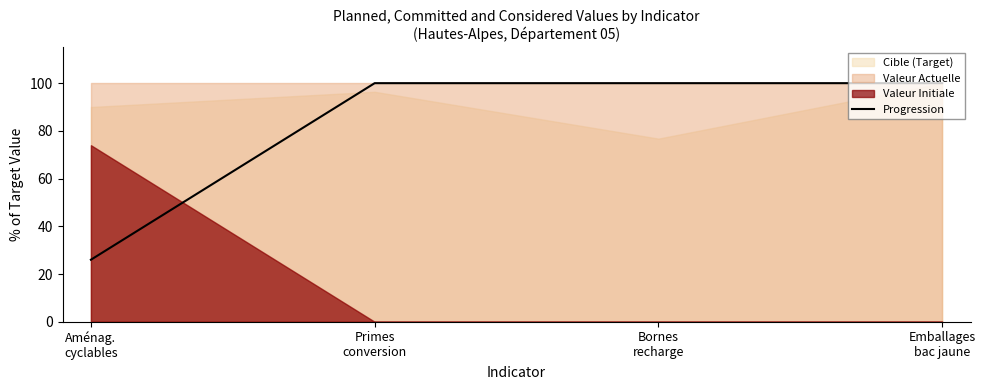

What is the label of the 1st point from the left?

Aménag.
cyclables